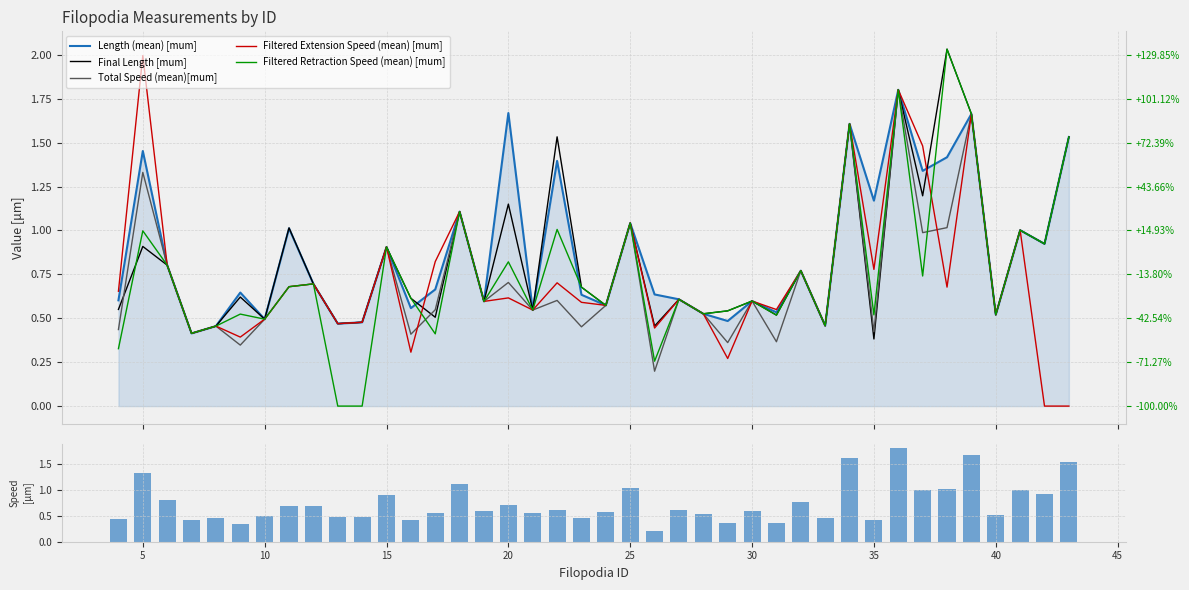

Are the bars grouped side by side (vs. stacked)?

Yes